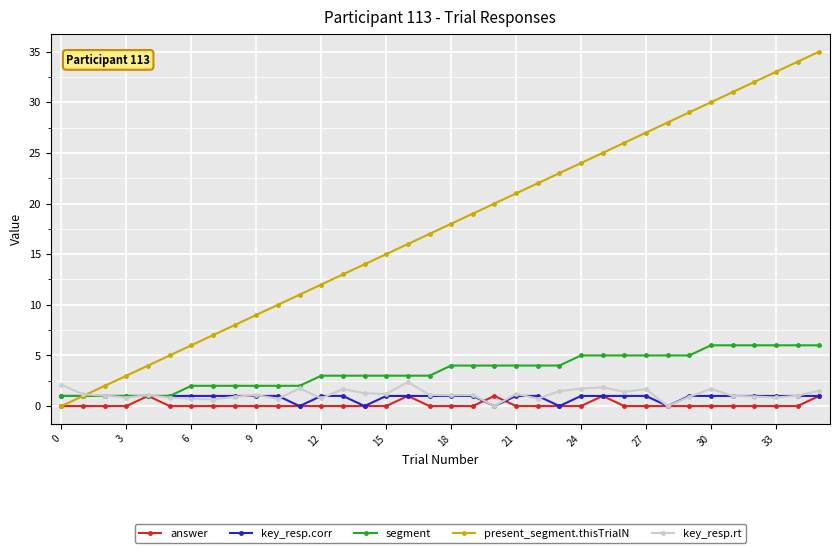

Which series has the largest range (max minus min)?

present_segment.thisTrialN